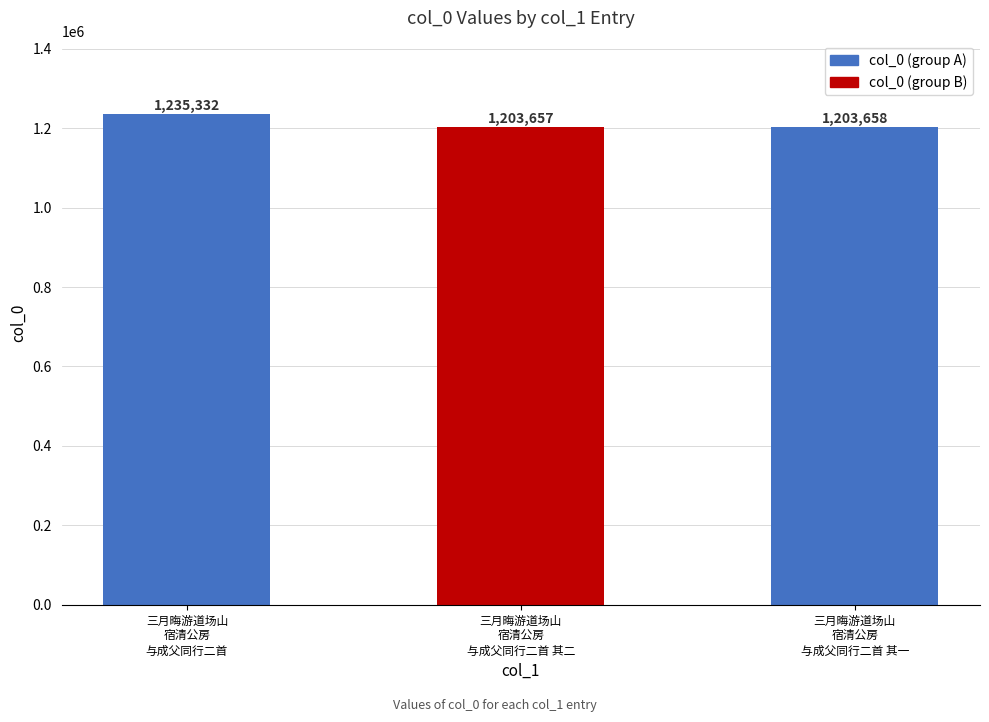

List the labels in order of value, smallest first.

三月晦游道场山
宿清公房
与成父同行二首 其二, 三月晦游道场山
宿清公房
与成父同行二首 其一, 三月晦游道场山
宿清公房
与成父同行二首